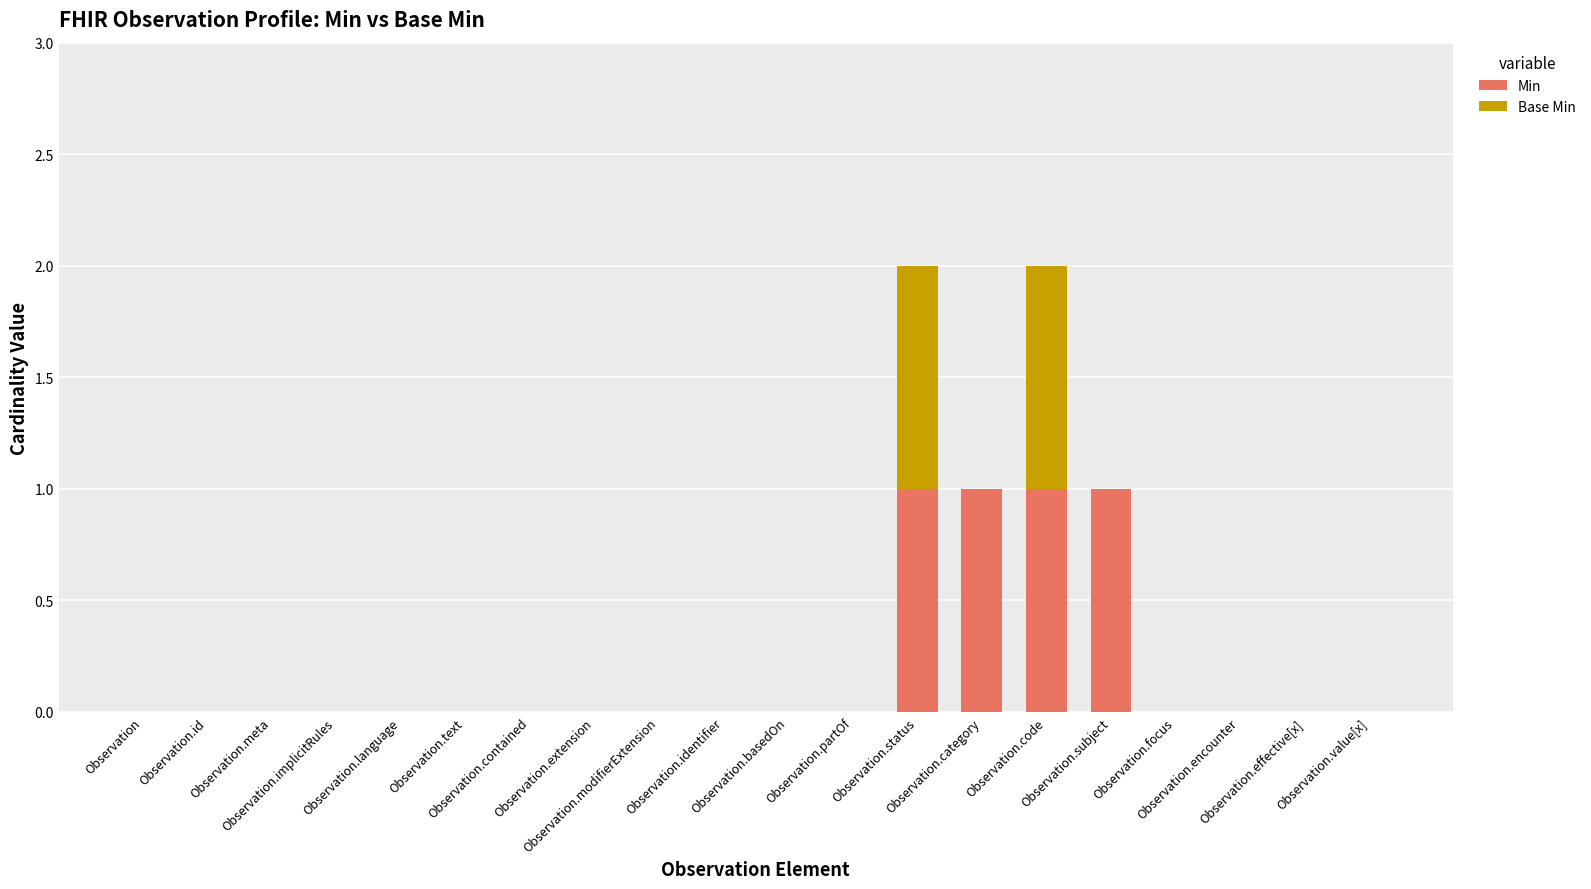

What is the sum of all Min values?

4